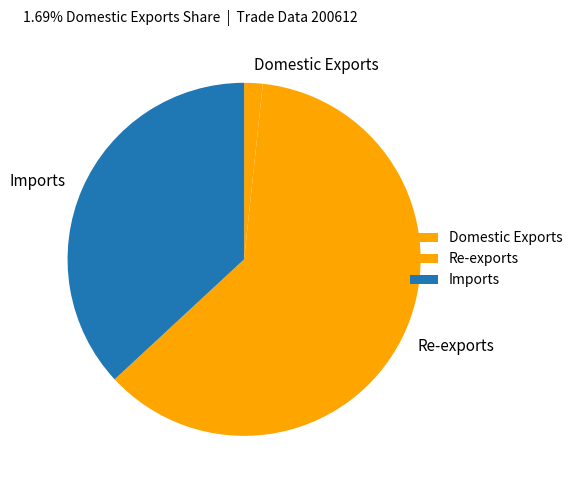

Approximately how many times larger is the value at Re-exports compared to Domestic Exports?

36.3